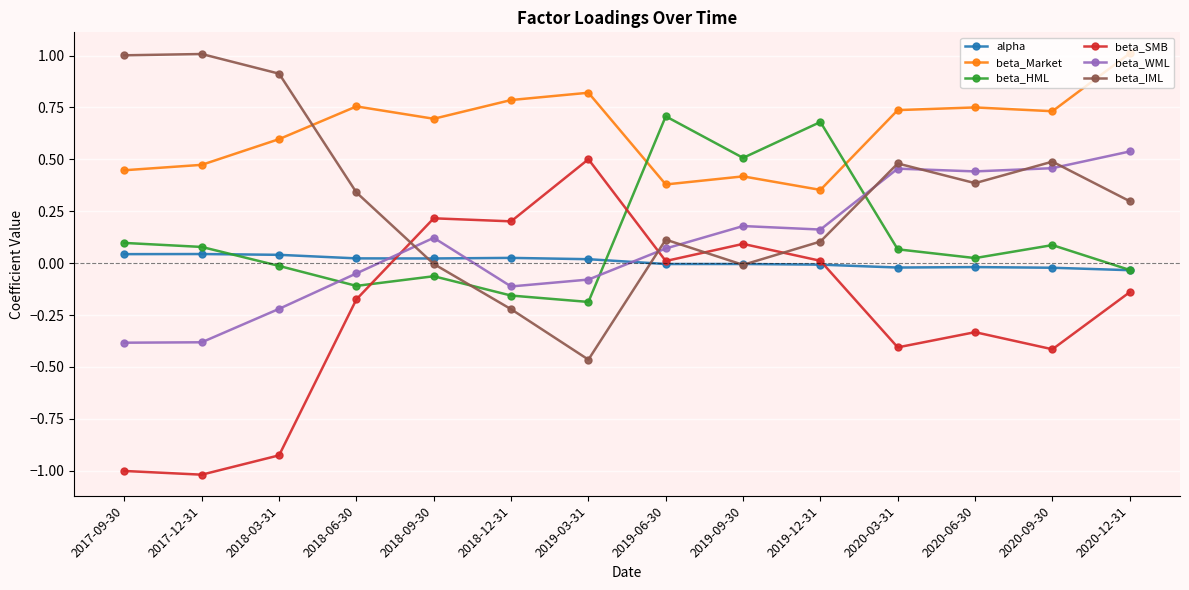

The value of beta_WML at 2019-03-31 is -0.1. True or false?

True